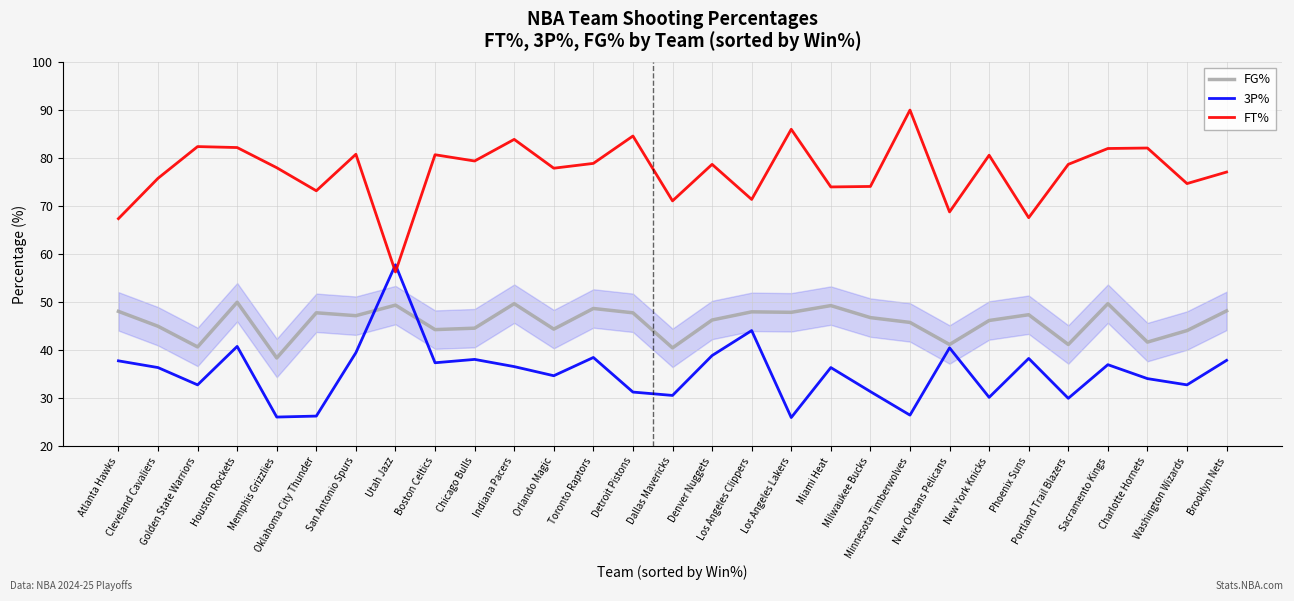

What is the minimum value for 3P%?

26.0